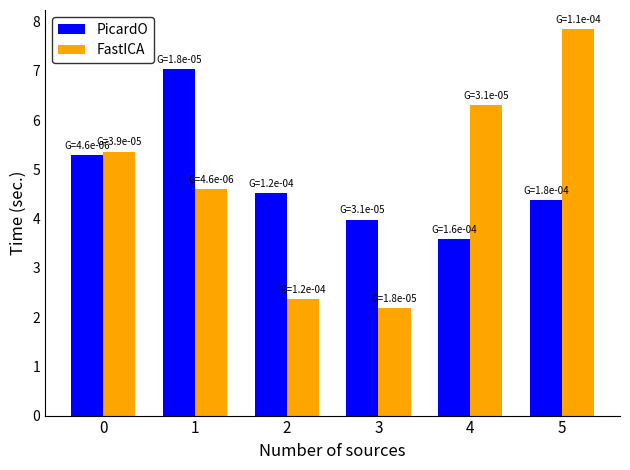

What is the minimum value for PicardO?

3.6